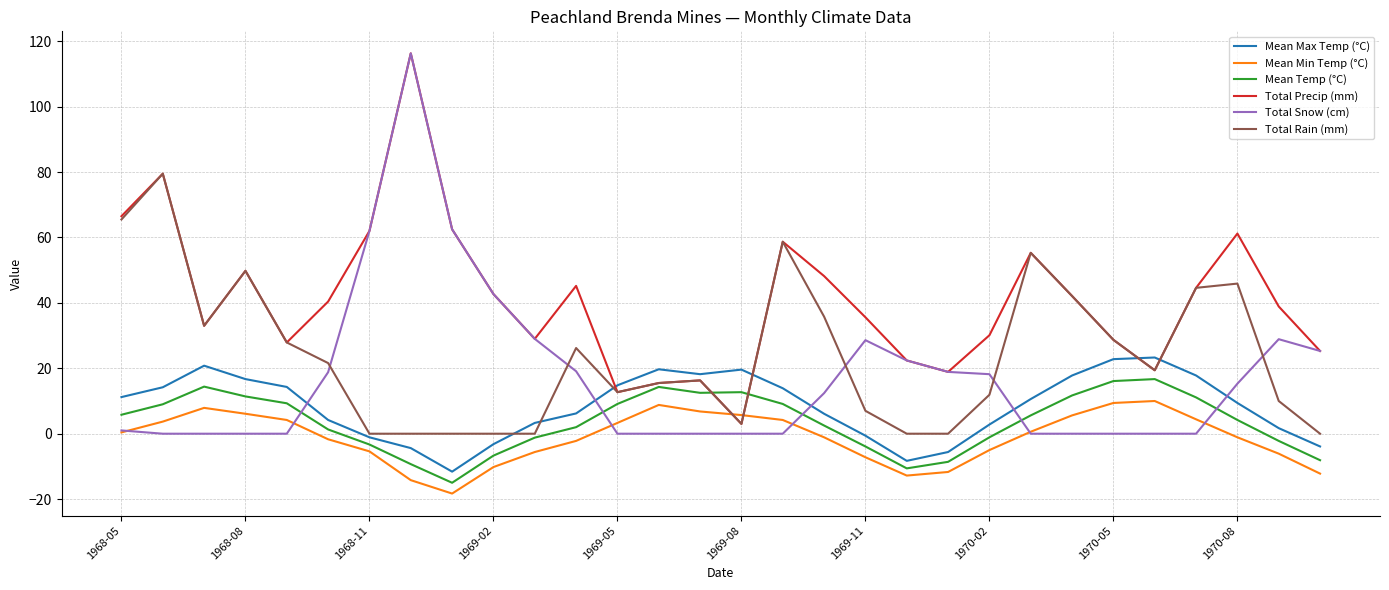

What is the greatest value displayed?

116.3